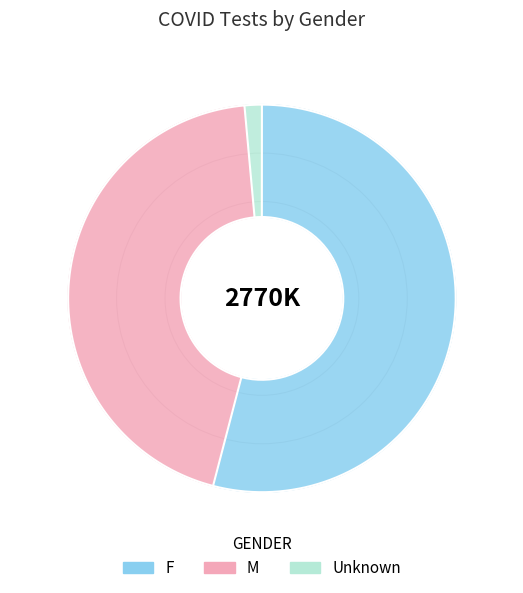

Count the number of slices in the pie.

3